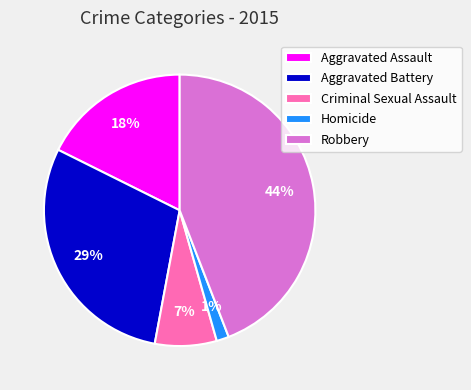

Which has a higher value, Aggravated Assault or Aggravated Battery?

Aggravated Battery